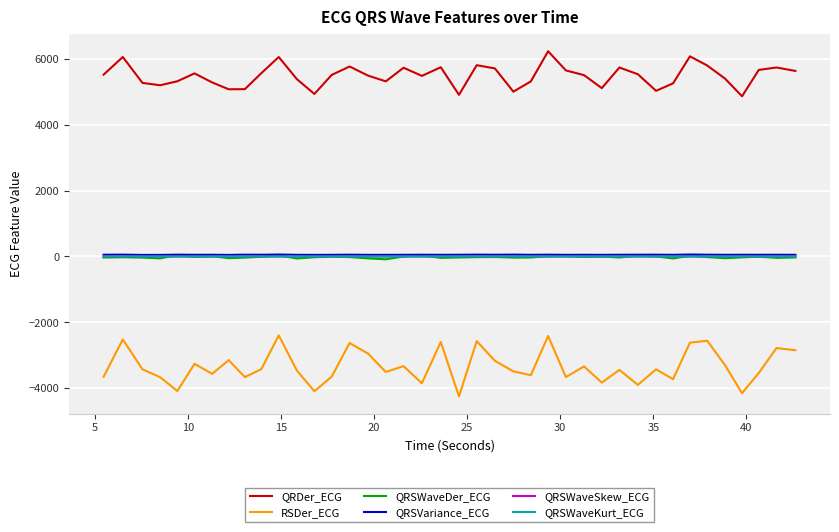

What is the average value of the QRSWaveKurt_ECG series?

0.3